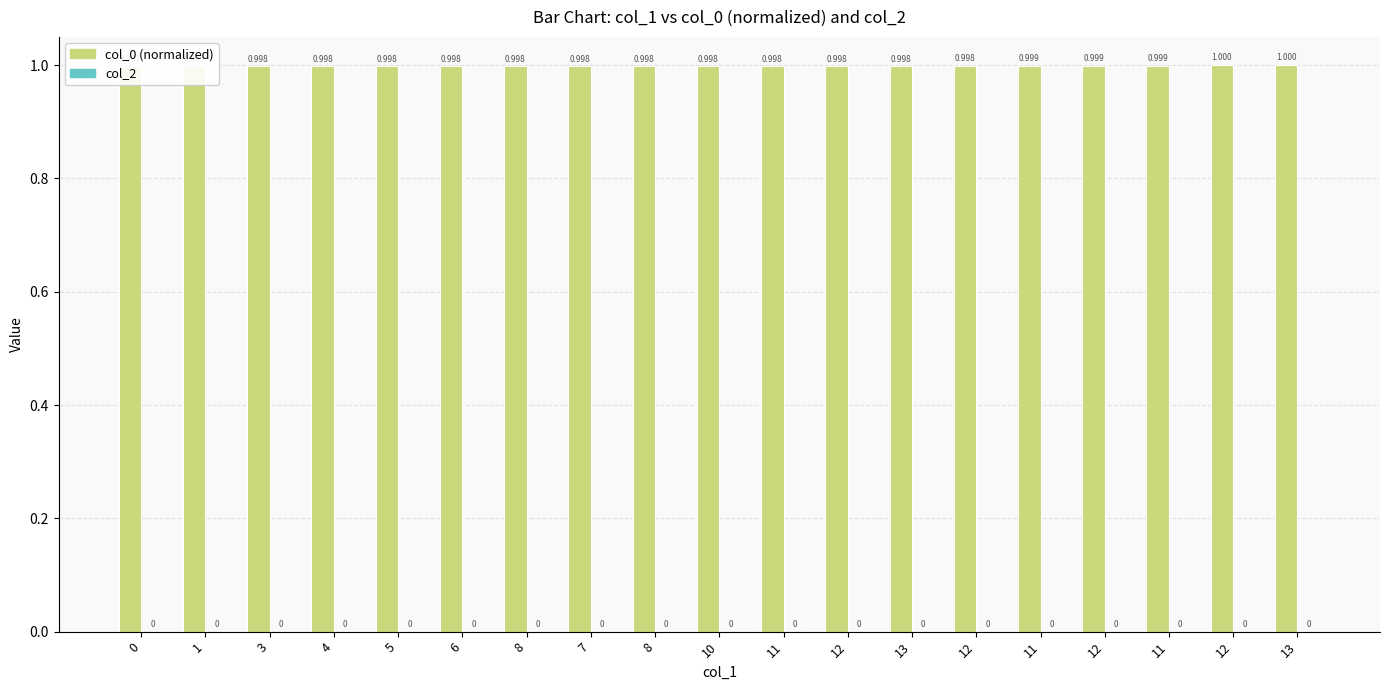

Between 11 and 7, which is larger?

11